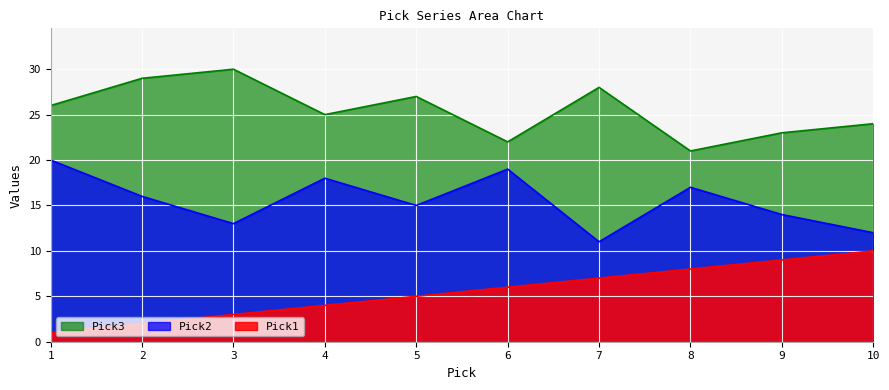

Count the number of categories in the chart.

10